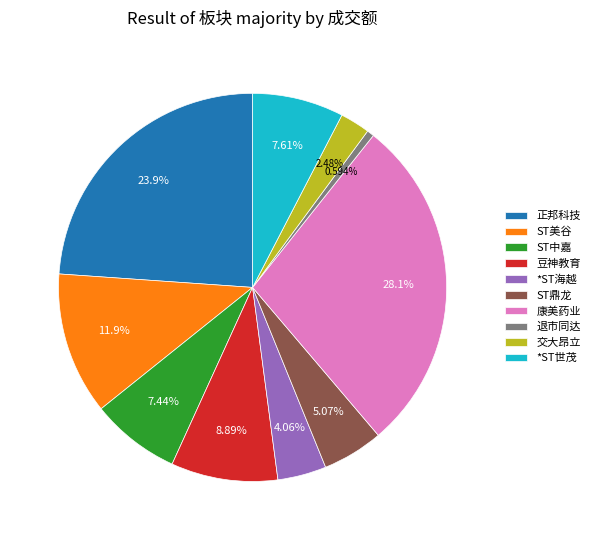

Which has a higher value, 交大昂立 or 正邦科技?

正邦科技